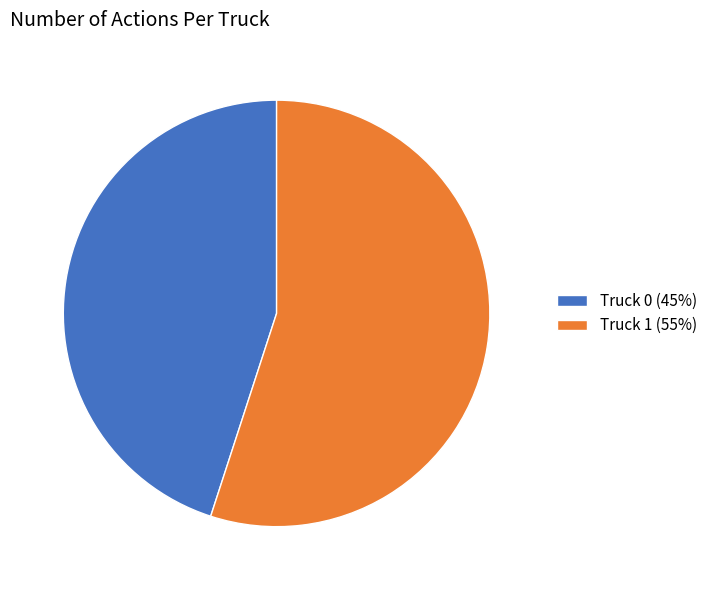

What is the ratio of the value at Truck 0 (45%) to the value at Truck 1 (55%)?

0.8